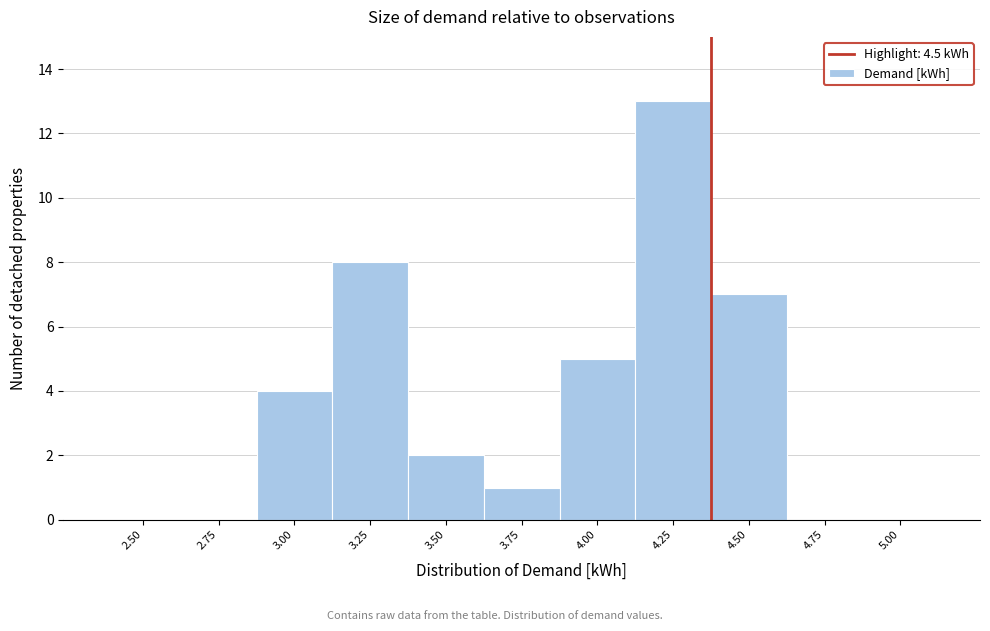

Reading left to right, what are all the values shown in this chart?

2.50=0	2.75=0	3.00=4	3.25=8	3.50=2	3.75=1	4.00=5	4.25=13	4.50=7	4.75=0	5.00=0